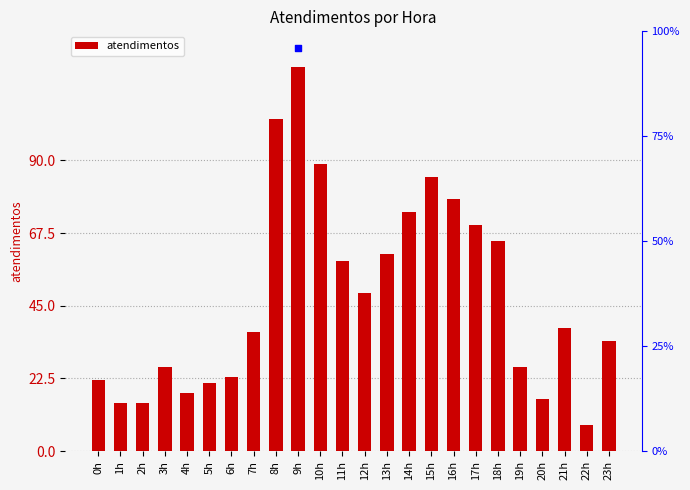

What is the ratio of the value at 21h to the value at 9h?

0.3